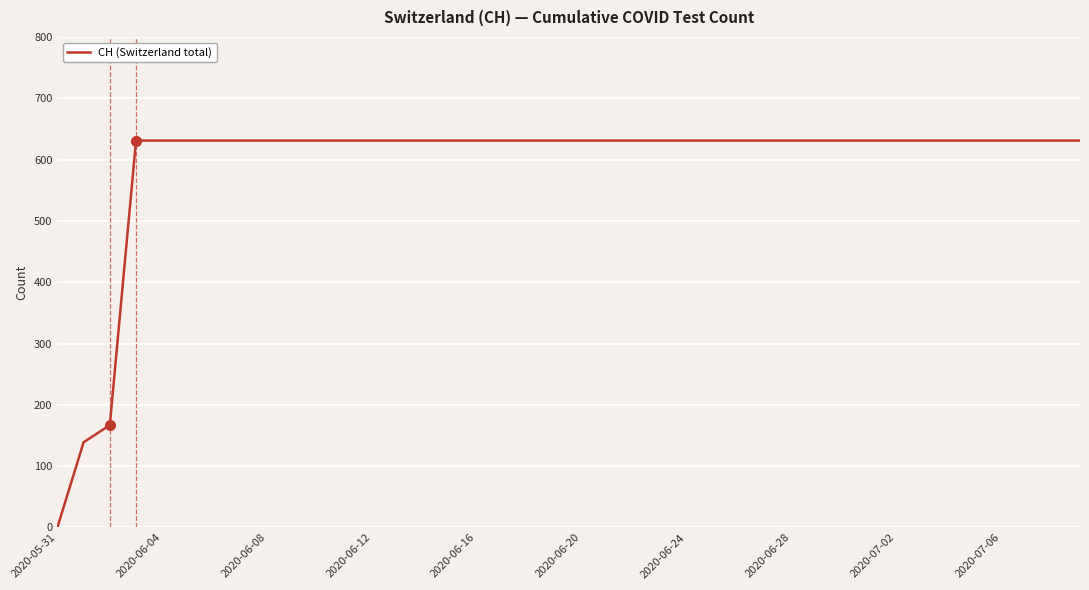

What is the difference between the maximum and minimum values?

631